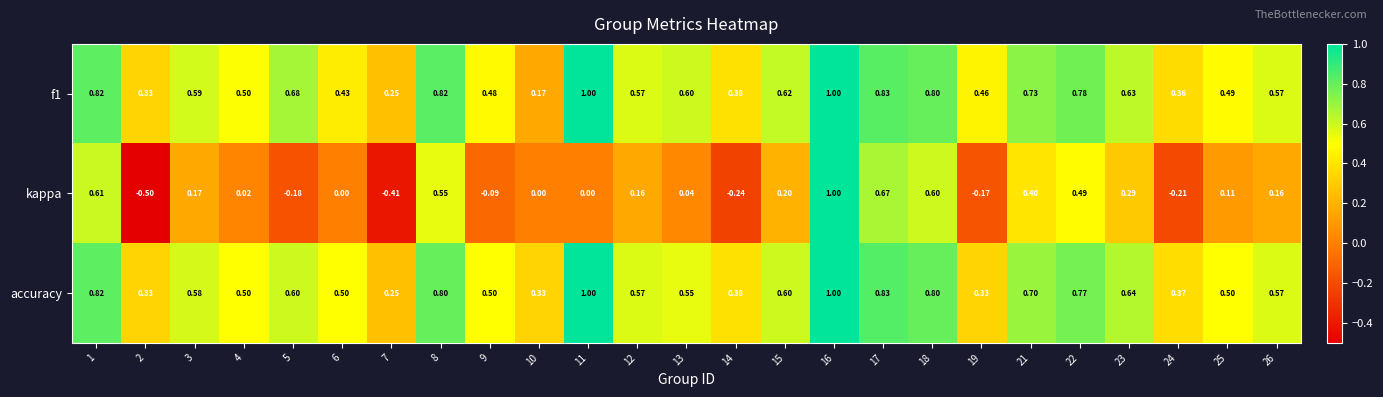

At which category is the sum across all series the highest?

16